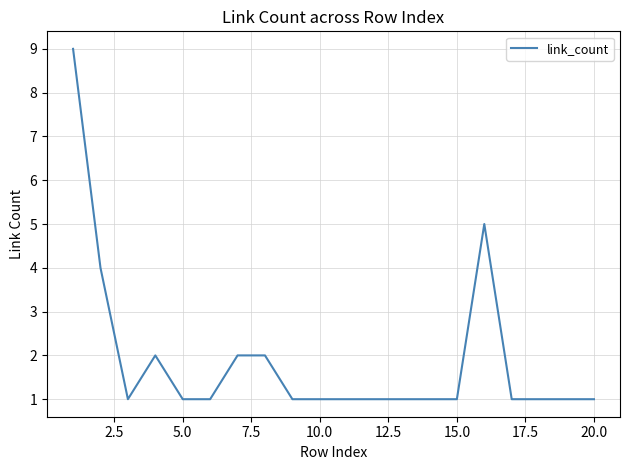

What is the difference between the maximum and minimum values?

8